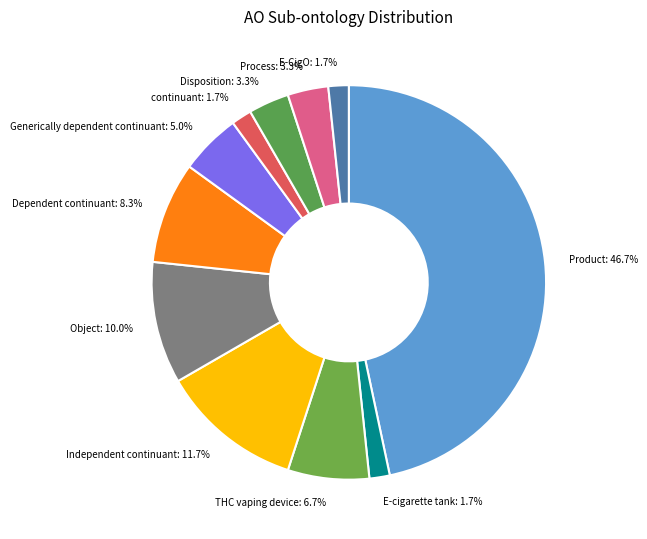

What percentage is the E-cigarette tank slice, to the nearest percent?

2%